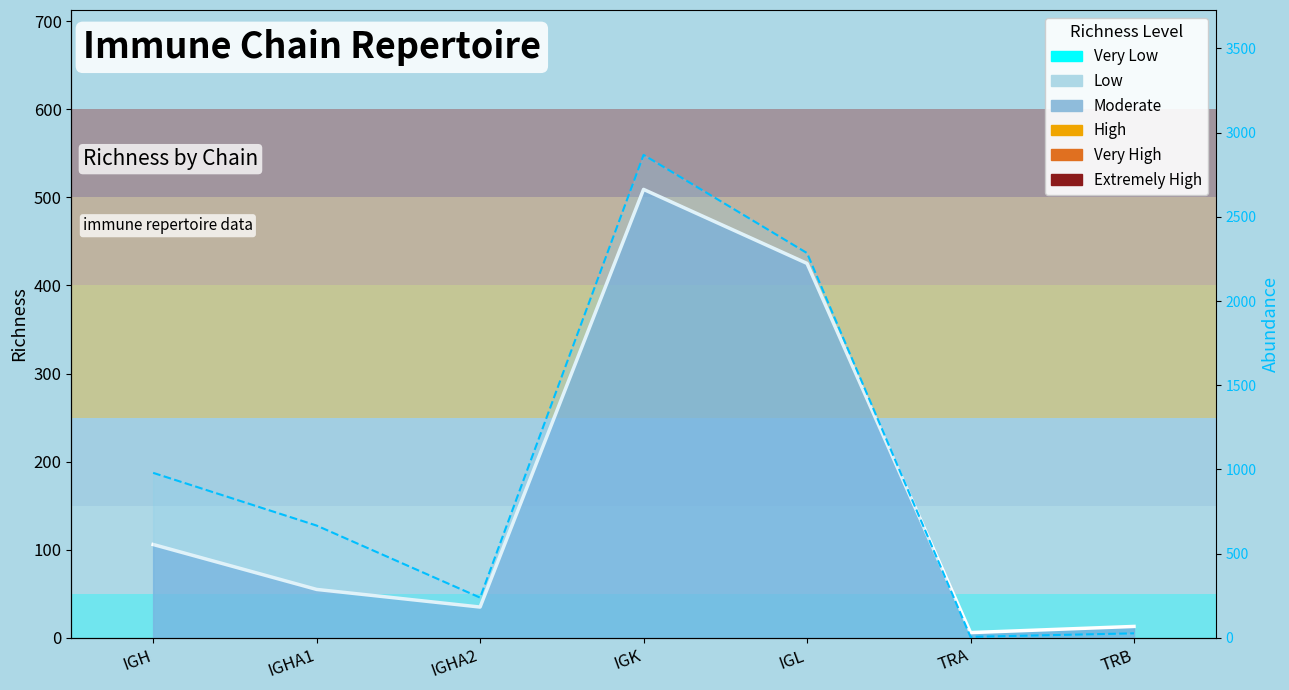

Which series changed the most between IGH and TRA?

Abundance